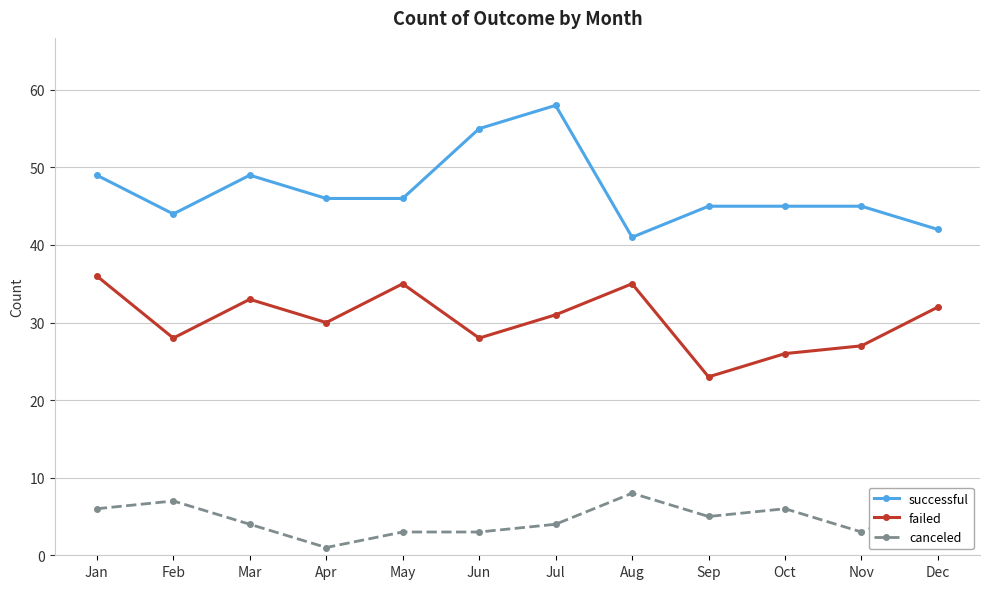

List the series in order of their overall mean, lowest first.

canceled, failed, successful